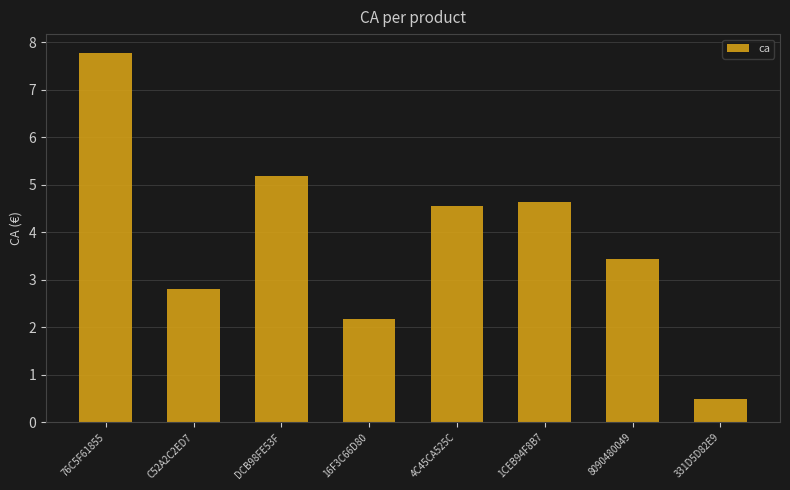

Which category has the lowest value across all series?

331D5D82E9